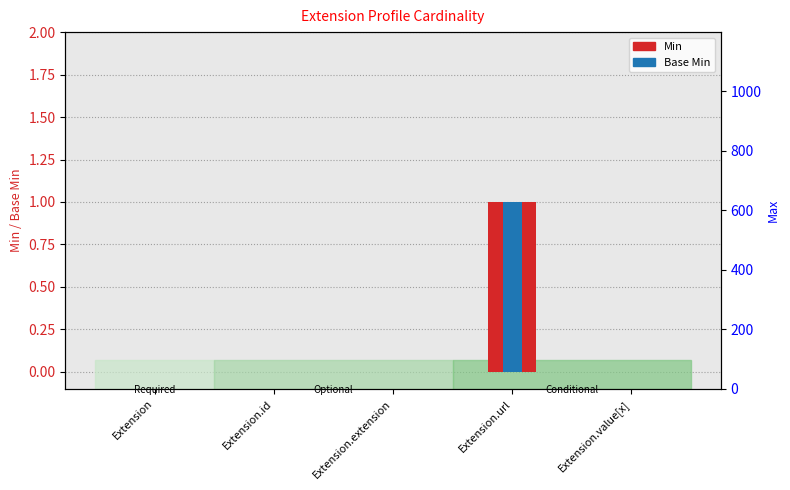

How many values in the Base Min series exceed 0?

1